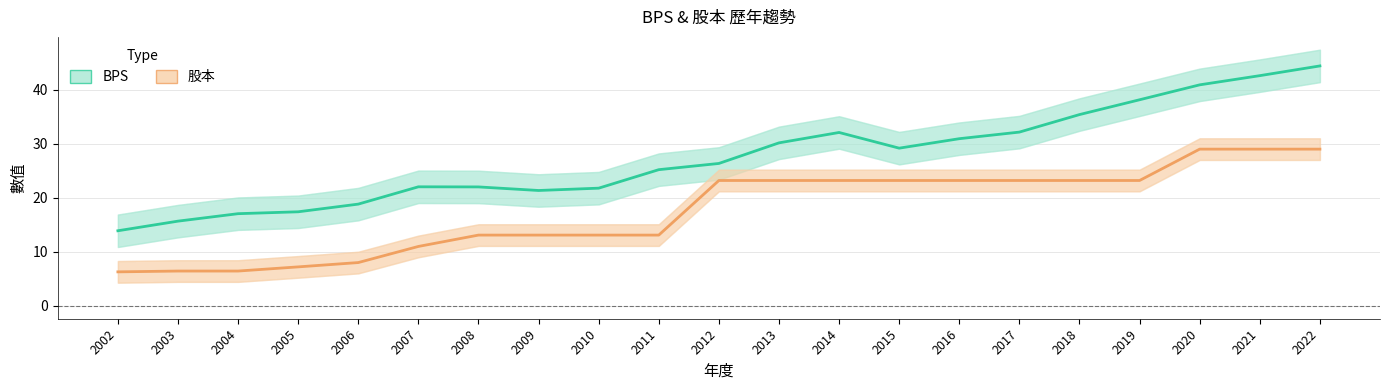

Is the value of BPS at 2019 greater than the value of 股本 at 2017?

Yes